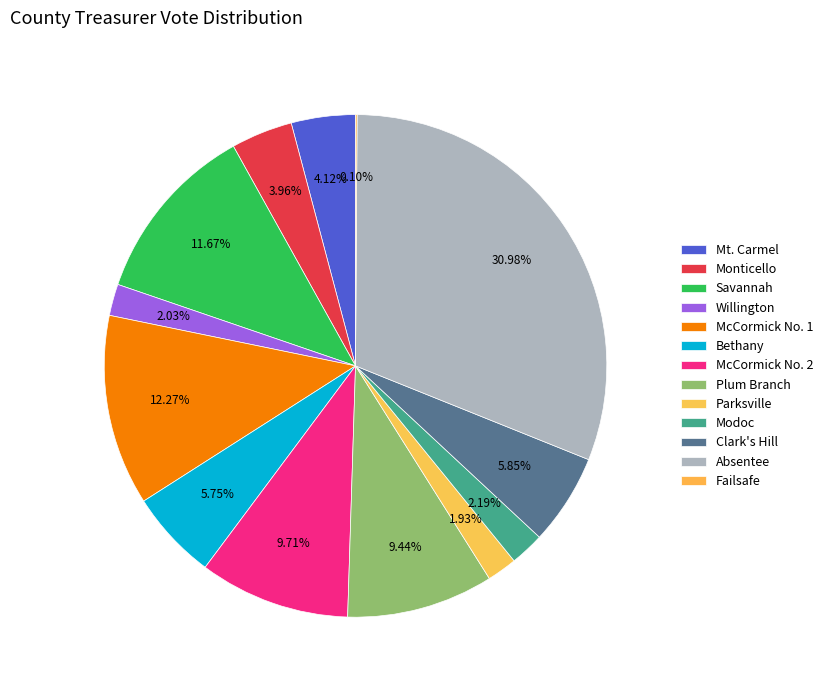

What is the change in value from McCormick No. 1 to Absentee?

+563